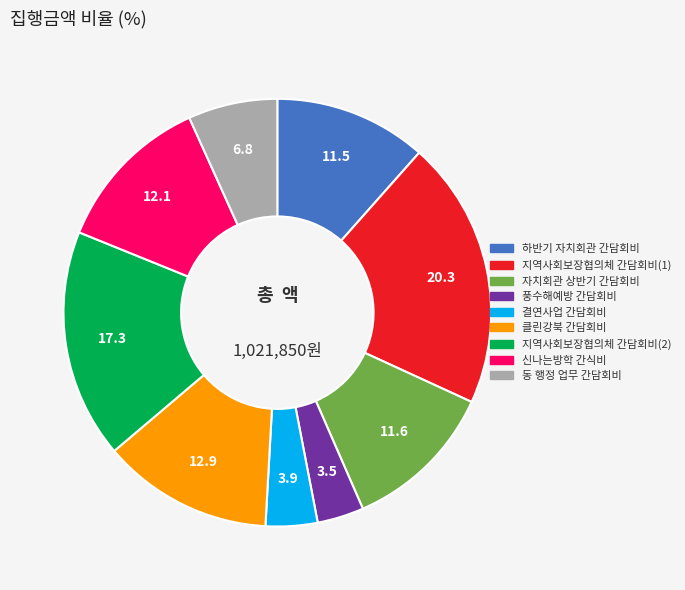

What is the largest slice in the pie chart?

지역사회보장협의체 간담회비(1)